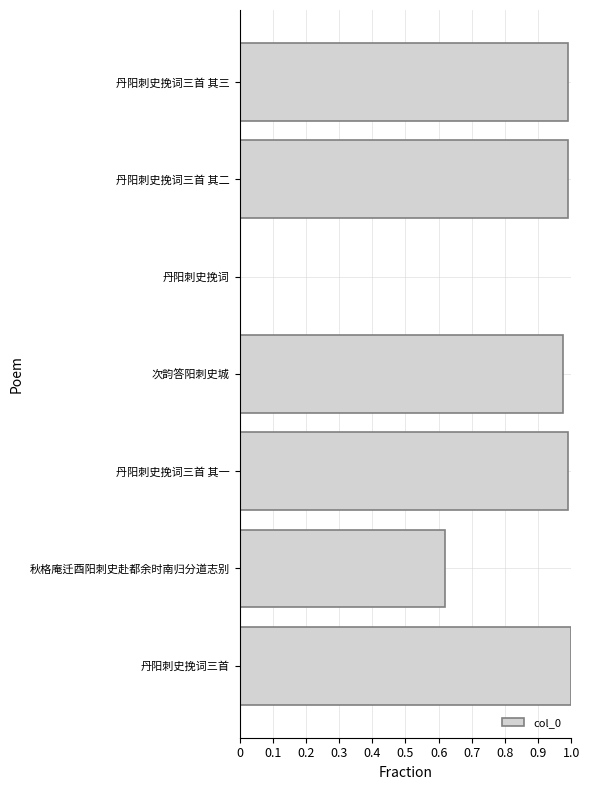

The chart shows a value of 1.0 at 次韵答阳刺史城. True or false?

True